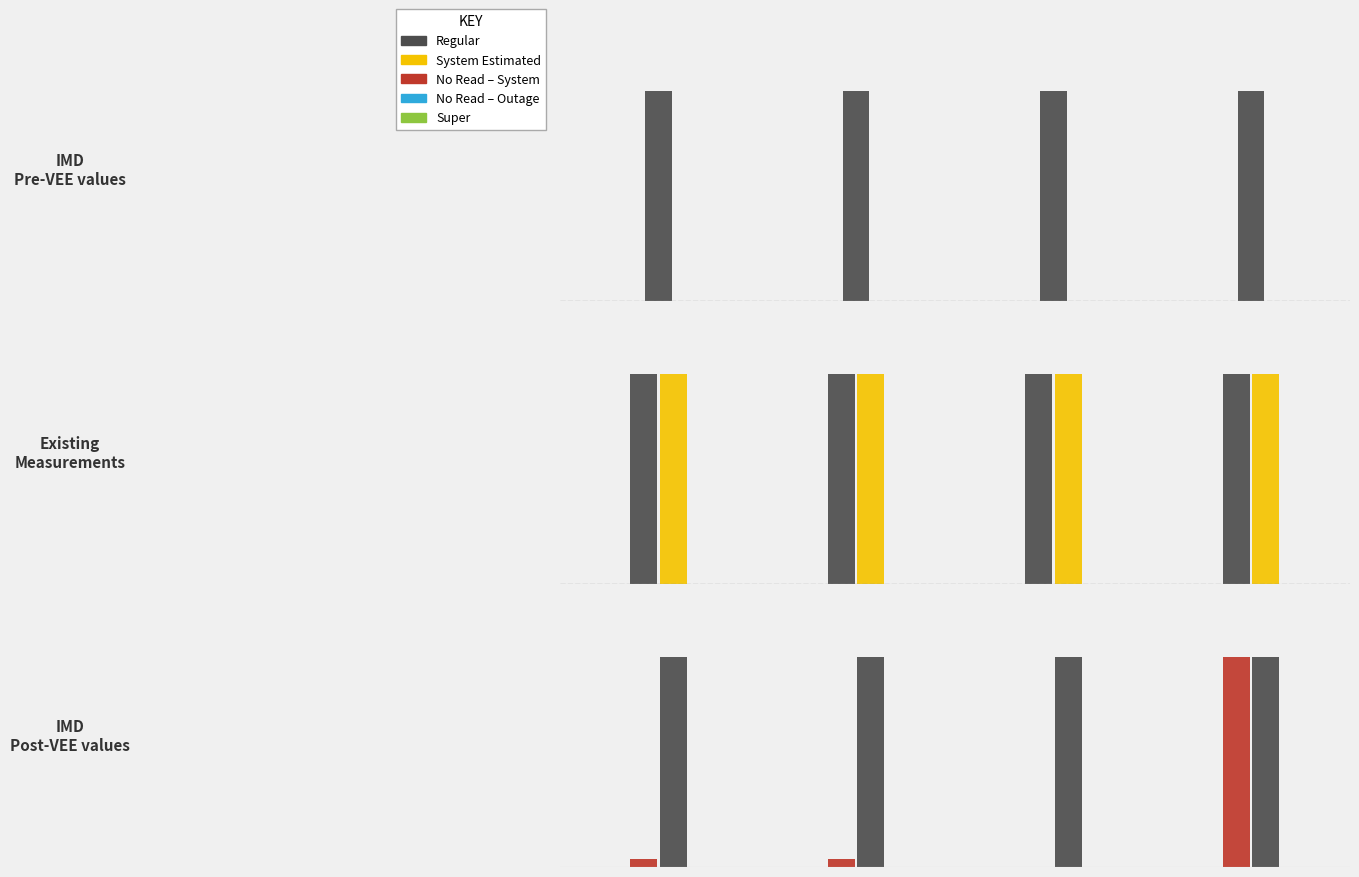

Which series has the largest range (max minus min)?

No Read - System